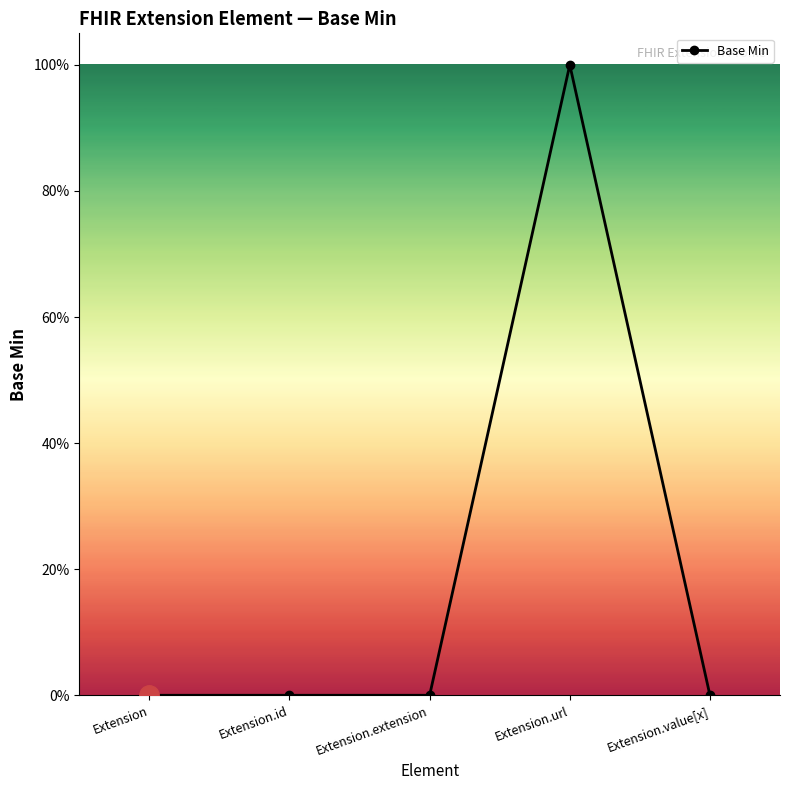

Is this an area chart (filled region under the line)?

Yes